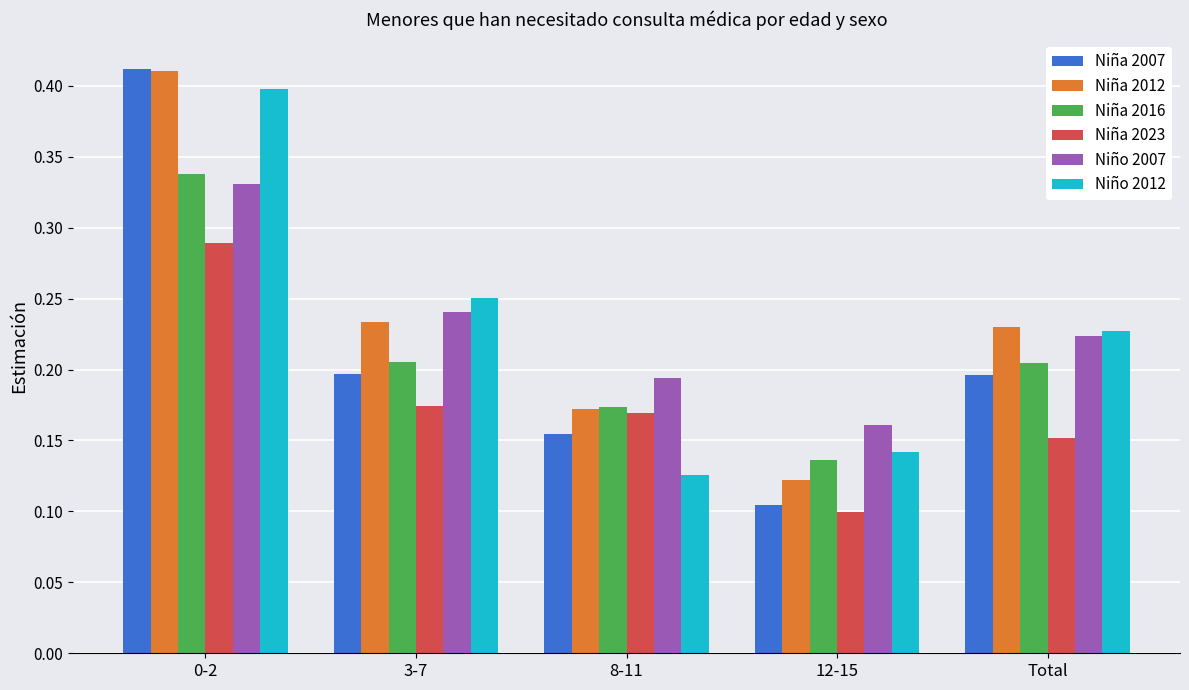

What is the label of the 3rd bar from the right?

8-11